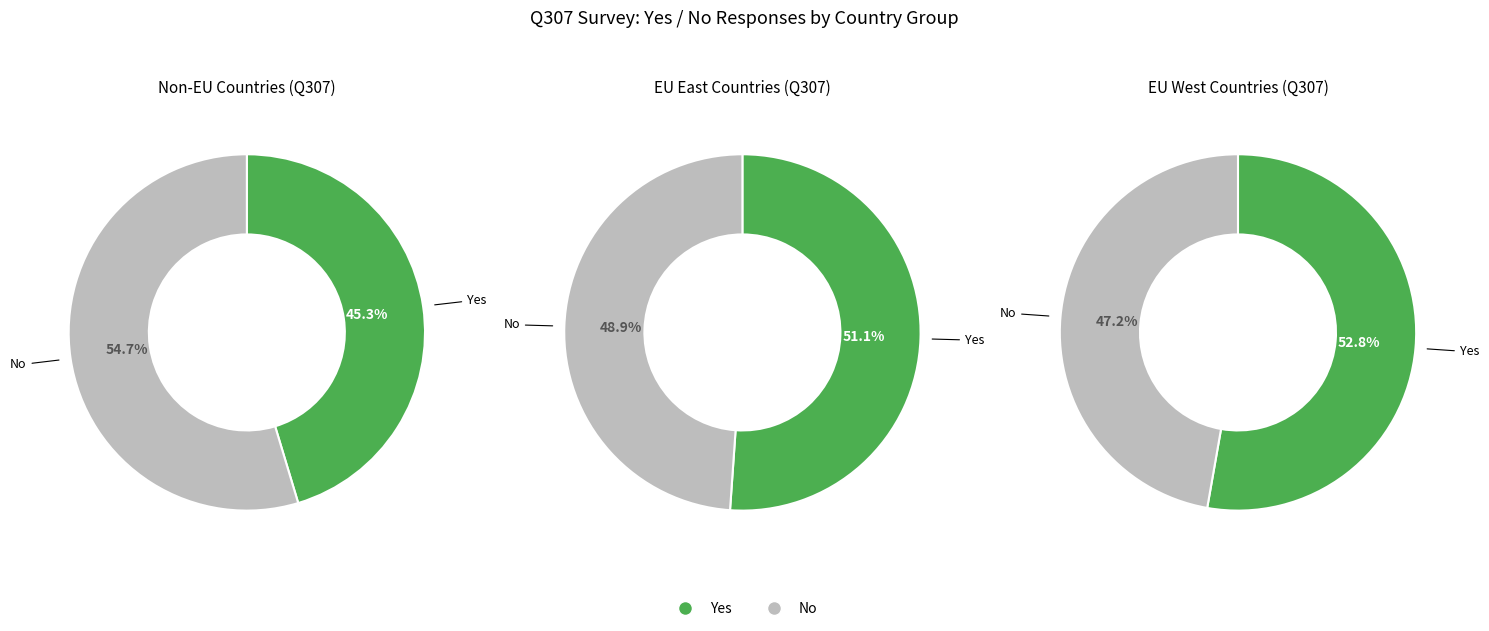

Does EE account for over 50% of the chart?

No